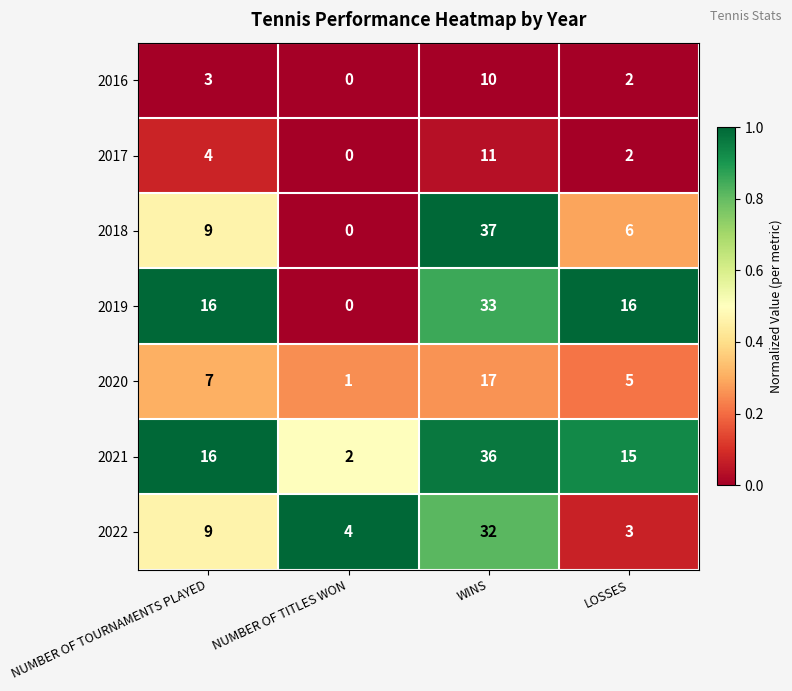

What is the difference between the maximum and second lowest values in the 2018 series?

31